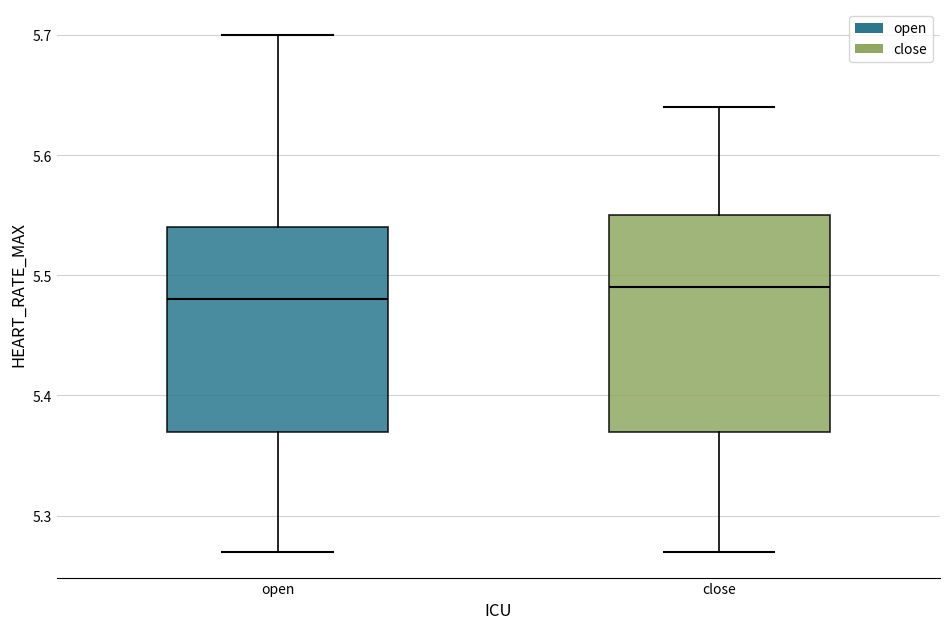

Reading left to right, read every box against the y-axis: the position of its median line, the range the box covers, and the ends of its whiskers. The values are not printed on the chart, so give them approximately, as read against the axis.

open: median 5.48, box 5.37 to 5.54, whiskers 5.27 to 5.70
close: median 5.49, box 5.37 to 5.55, whiskers 5.27 to 5.64